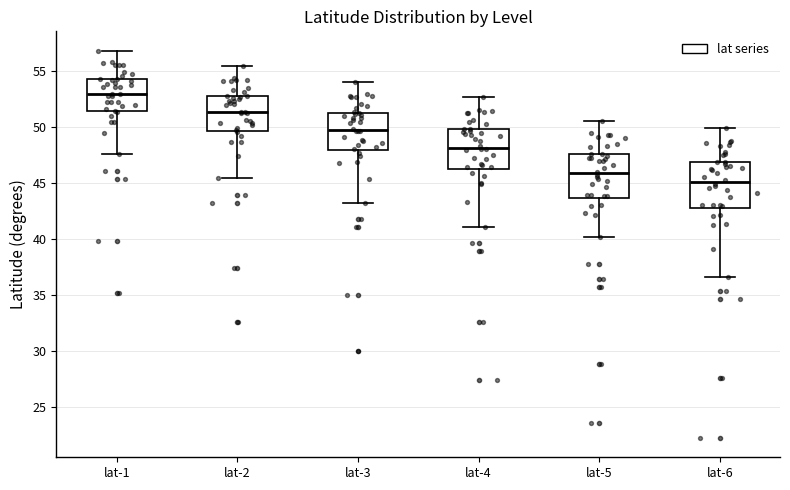

Which box has the lowest median line?

lat-6